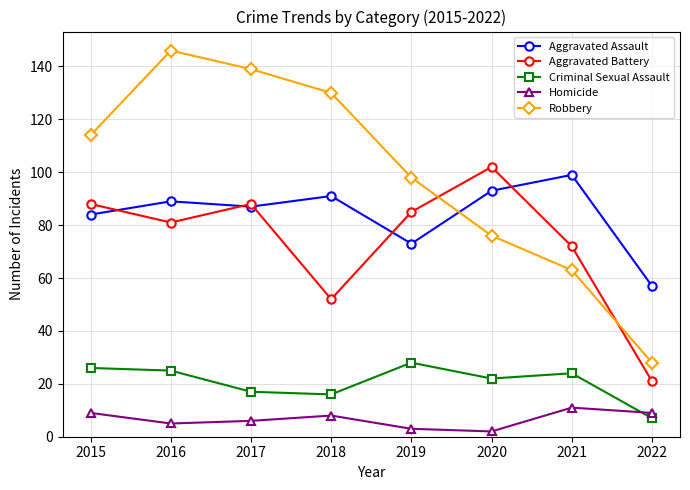

What is the value of the Aggravated Battery point at the 3rd from the left?

88